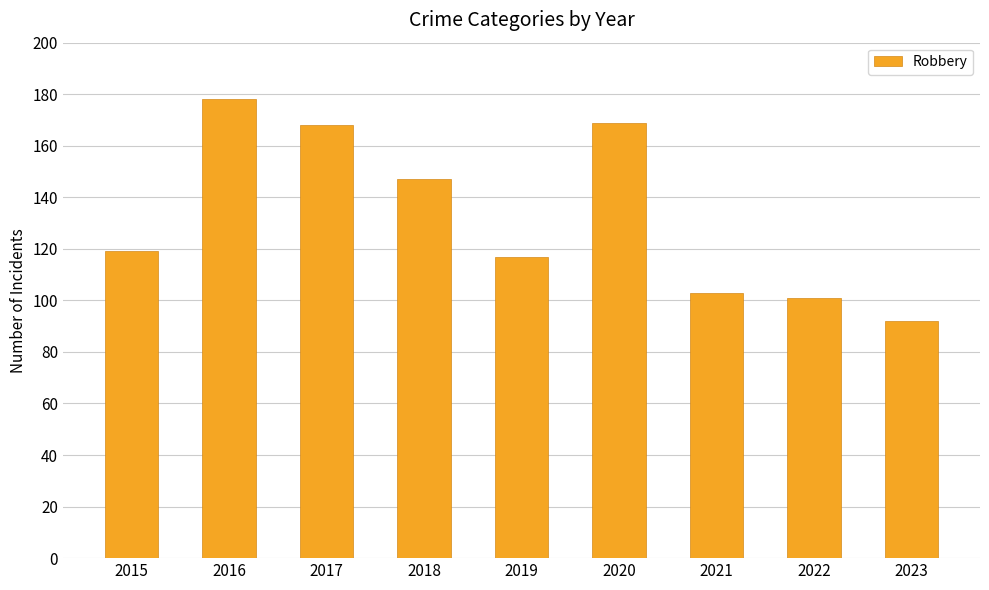

What is the maximum value shown in the chart?

178